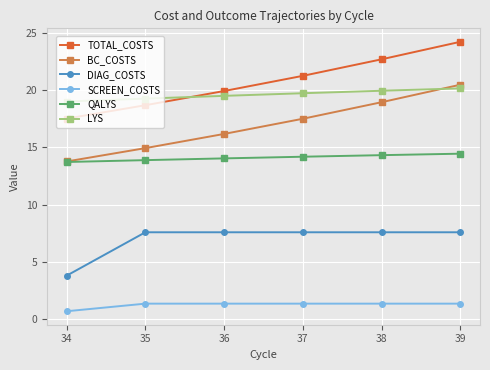

True or false: TOTAL_COSTS and SCREEN_COSTS cross at least once.

False